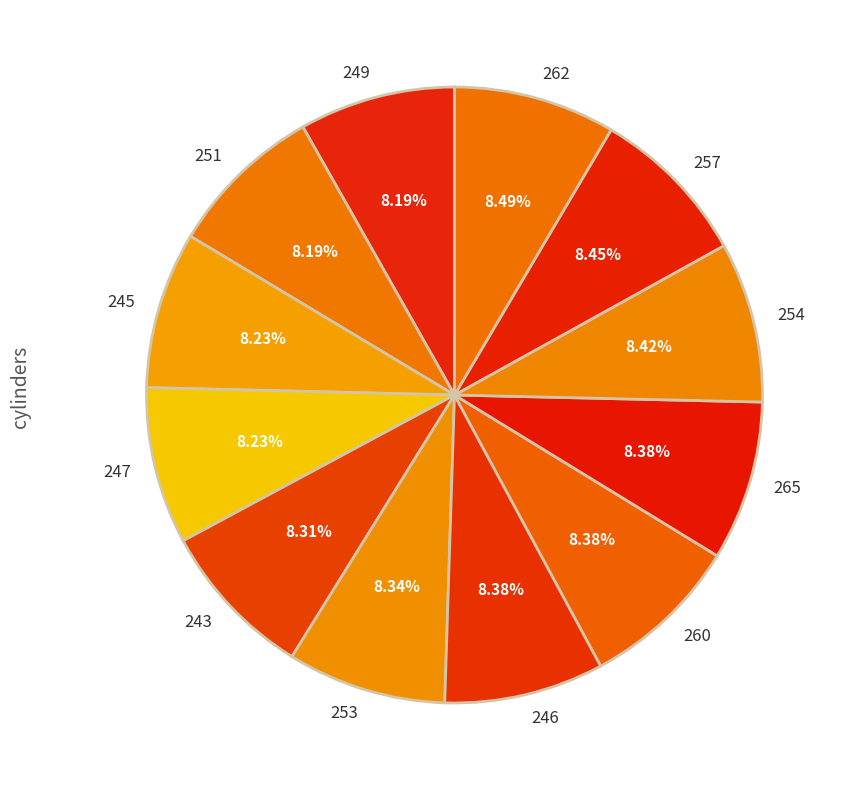

Is there a majority slice in this chart?

No